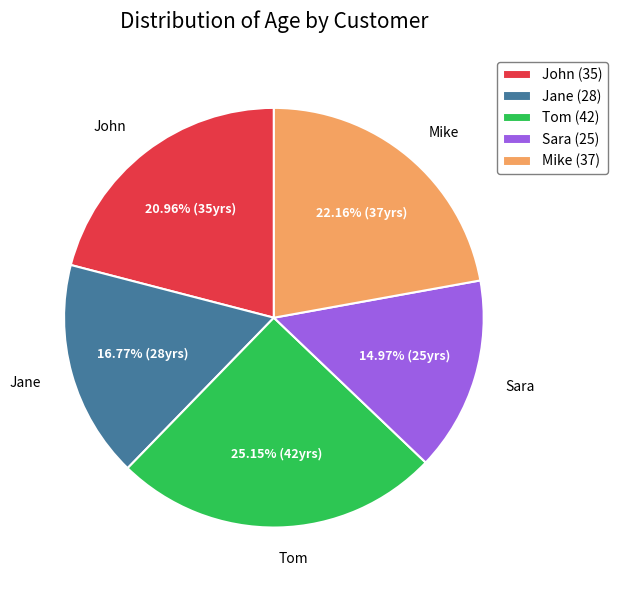

Between Tom (42) and Sara (25), which is larger?

Tom (42)